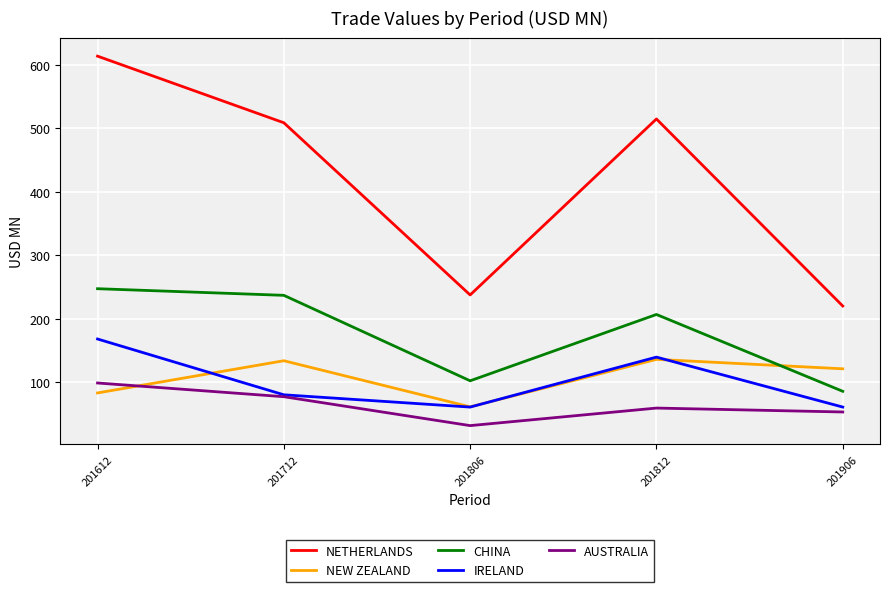

The value of IRELAND at 201612 is 167.8. True or false?

True